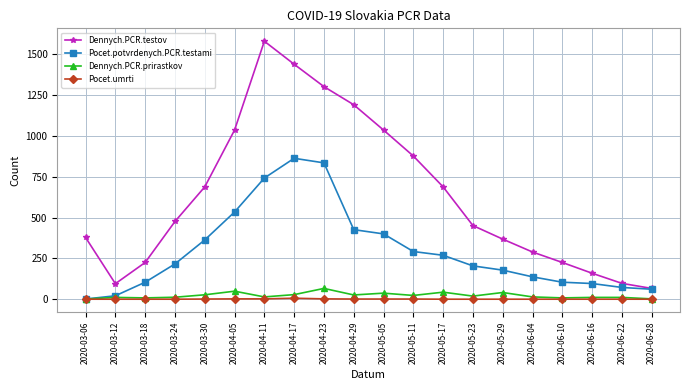

What is the highest value of the Dennych.PCR.prirastkov series?

66